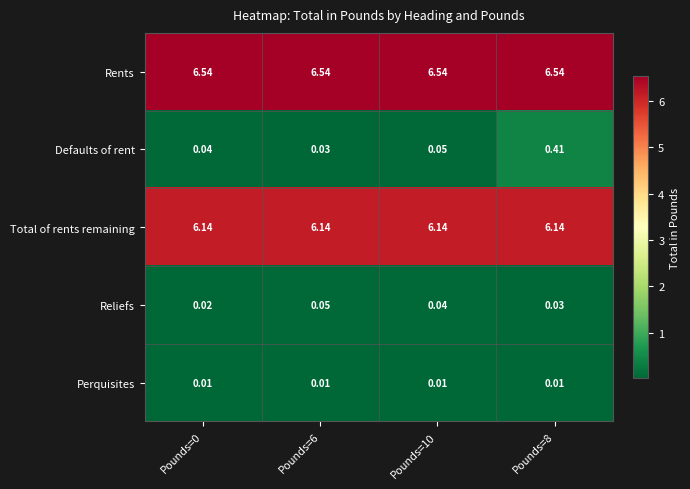

Which series has the largest total across all categories?

Rents